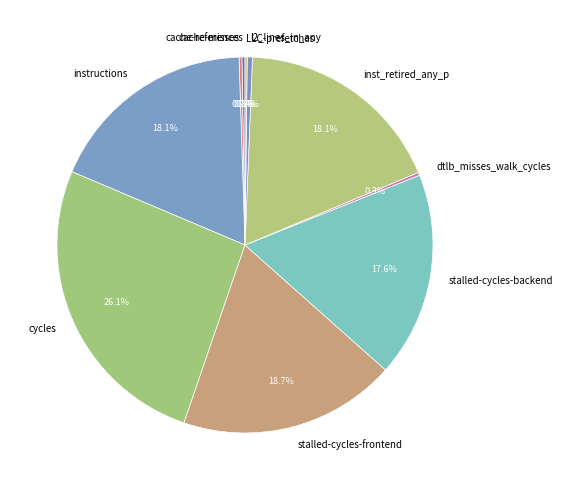

Between stalled-cycles-frontend and l2_lines_in_any, which is larger?

stalled-cycles-frontend